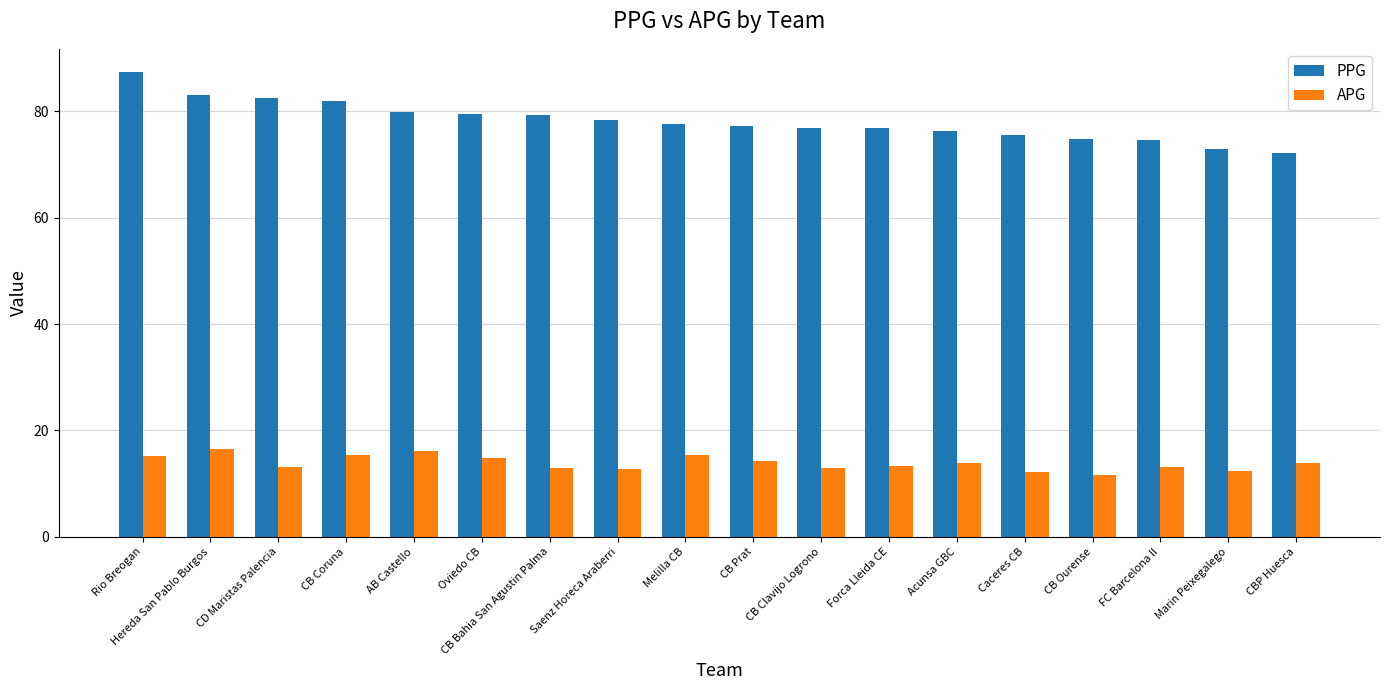

Read the PPG value at CBP Huesca.

72.1